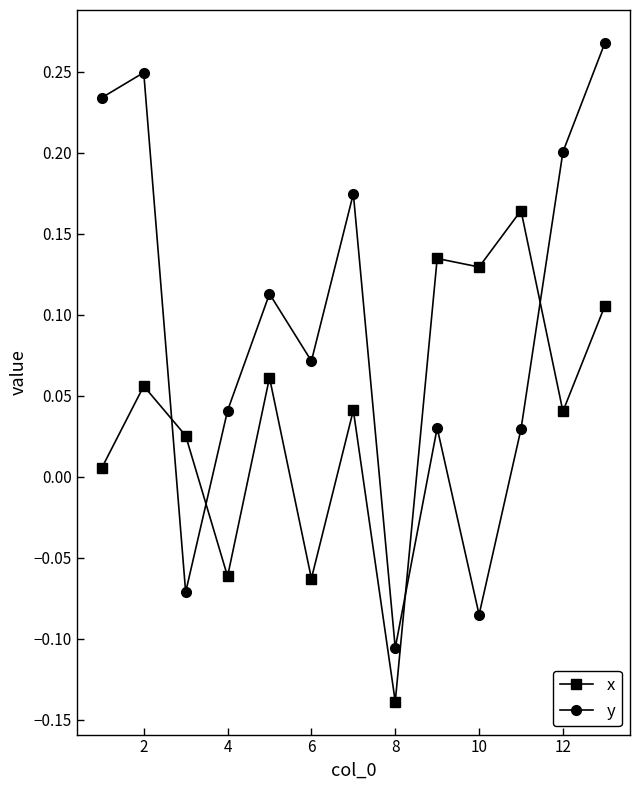

What is the sum of all x values?

0.5